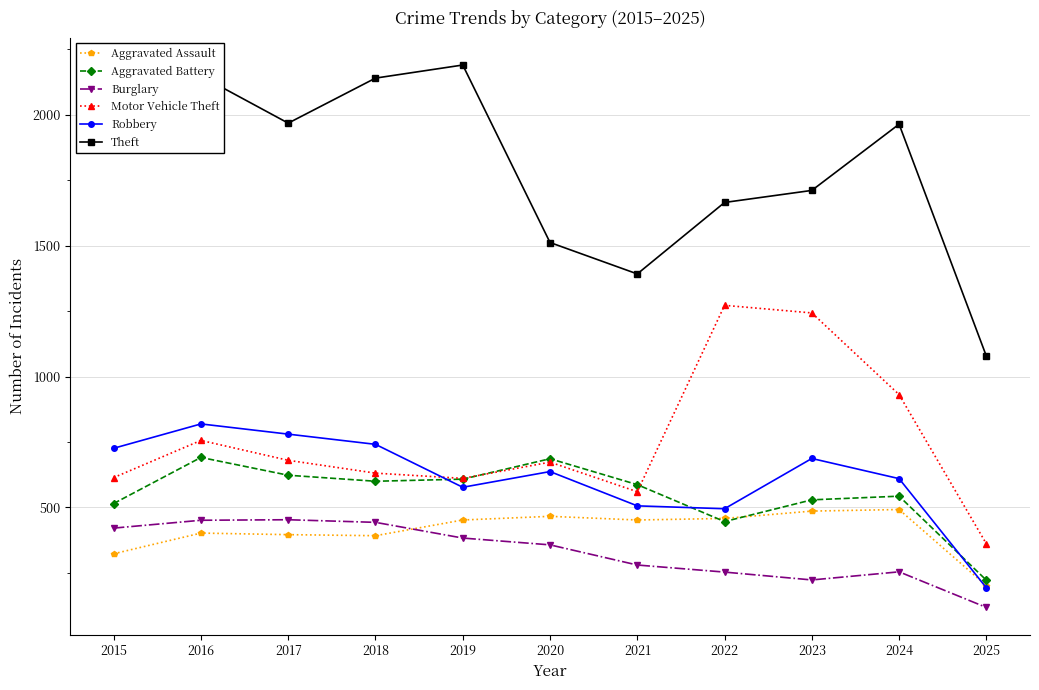

What value does the Aggravated Battery series have at 2017, to the nearest 5?

625